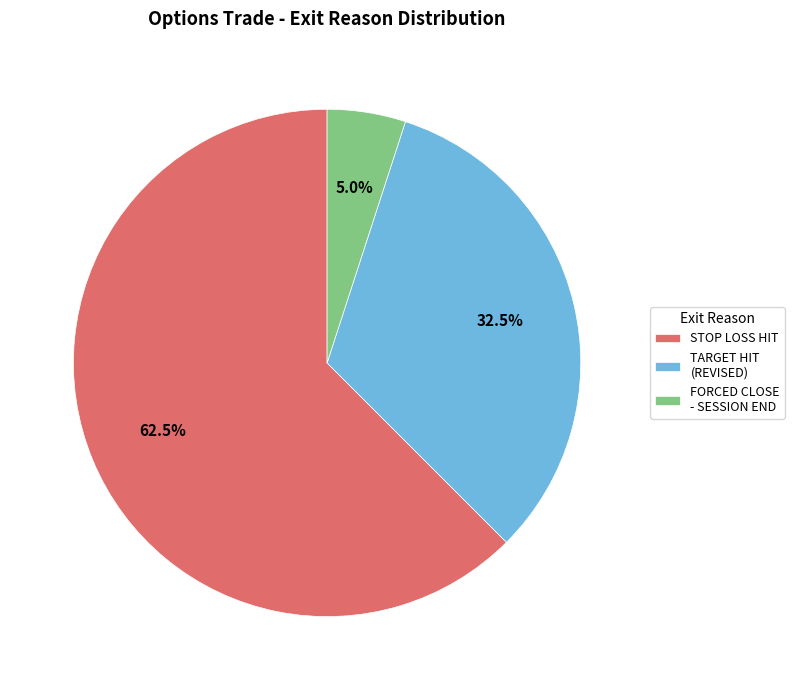

Which slice is the largest?

STOP LOSS HIT